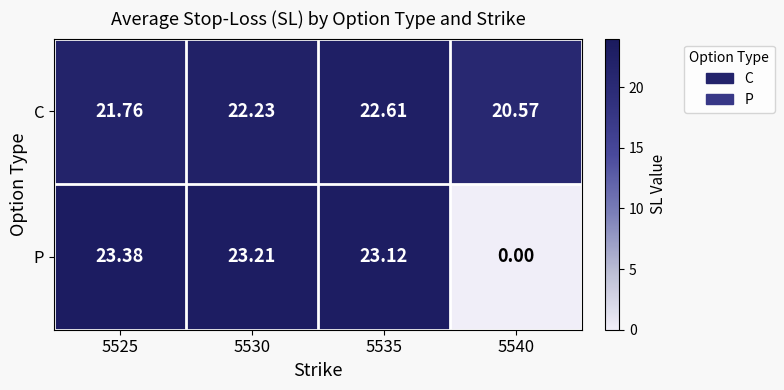

At which category is the sum across all series the highest?

5535